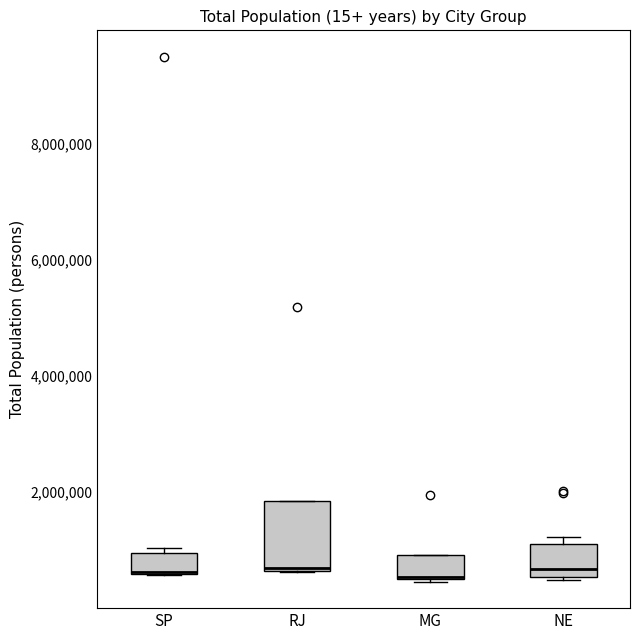

Reading left to right, read every box against the y-axis: the position of its median line, the range the box covers, and the ends of its whiskers. The values are not printed on the chart, so give them approximately, as read against the axis.

SP: median 600000 (drawn on the box's lower edge), box 600000 to 1000000, whiskers 600000 to 1000000 (just above the box's upper edge)
RJ: median 600000, box 600000 to 1800000, whiskers 600000 to 1800000
MG: median 600000, box 400000 to 1000000, whiskers 400000 to 1000000
NE: median 600000 (just above the box's lower edge), box 600000 to 1200000, whiskers 400000 to 1200000 (just above the box's upper edge)